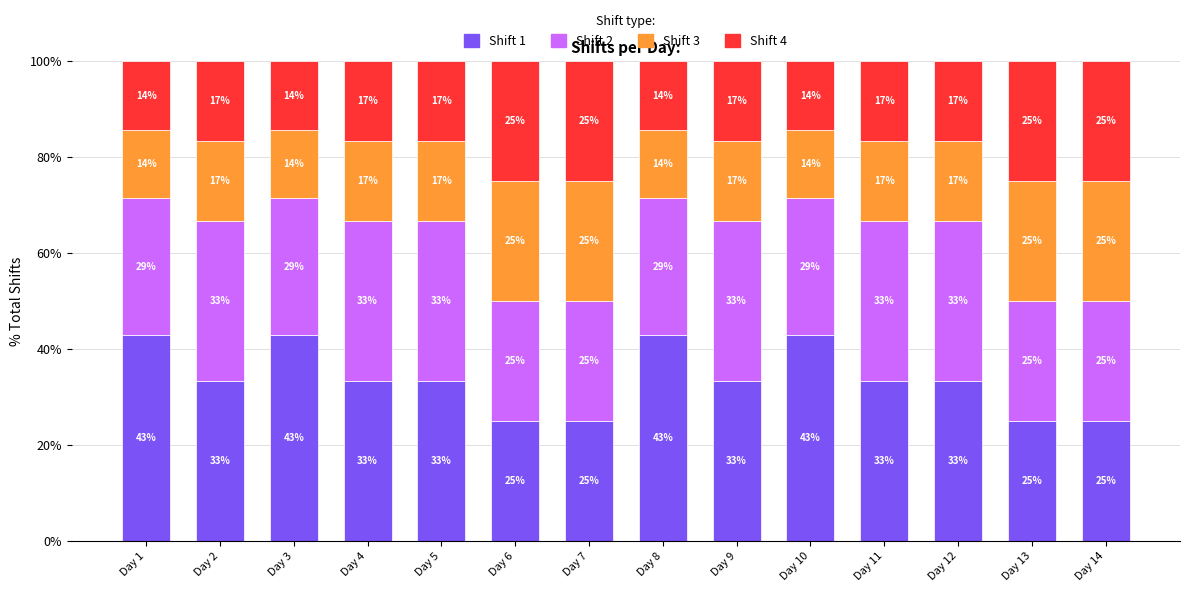

True or false: Shift 1 has a value of 11.3 at Day 14.

False